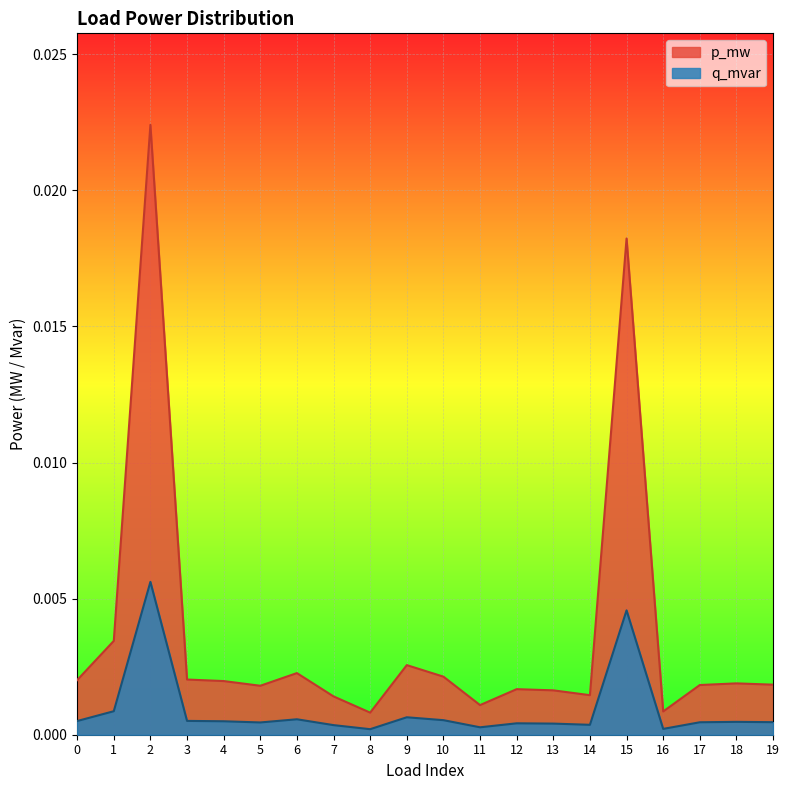

Is the value of q_mvar at 10 greater than the value of p_mw at 10?

No